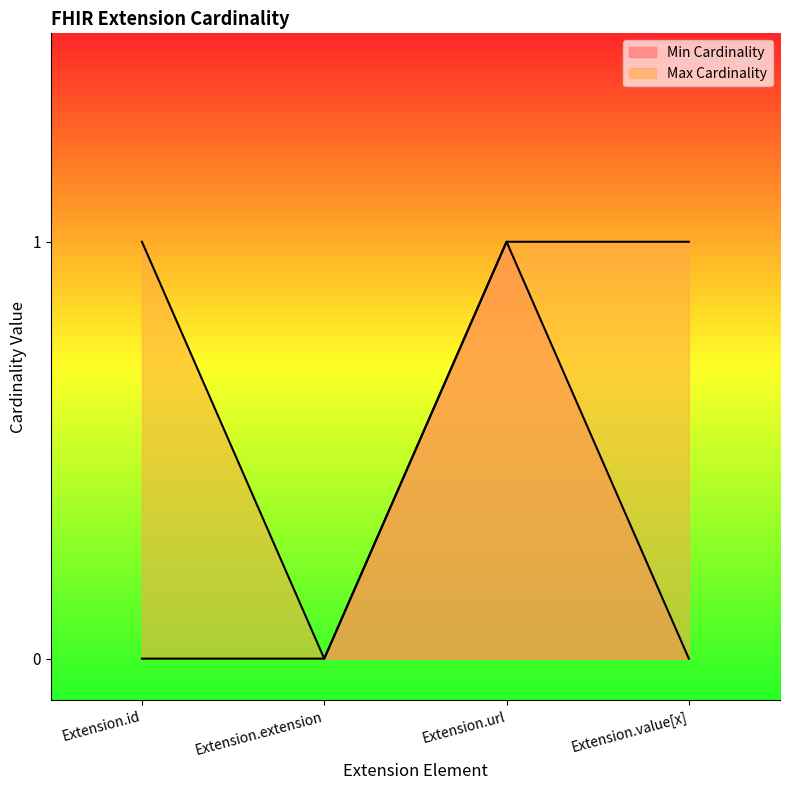

Which has a higher value, Extension.value[x] or Extension.extension?

Extension.value[x]